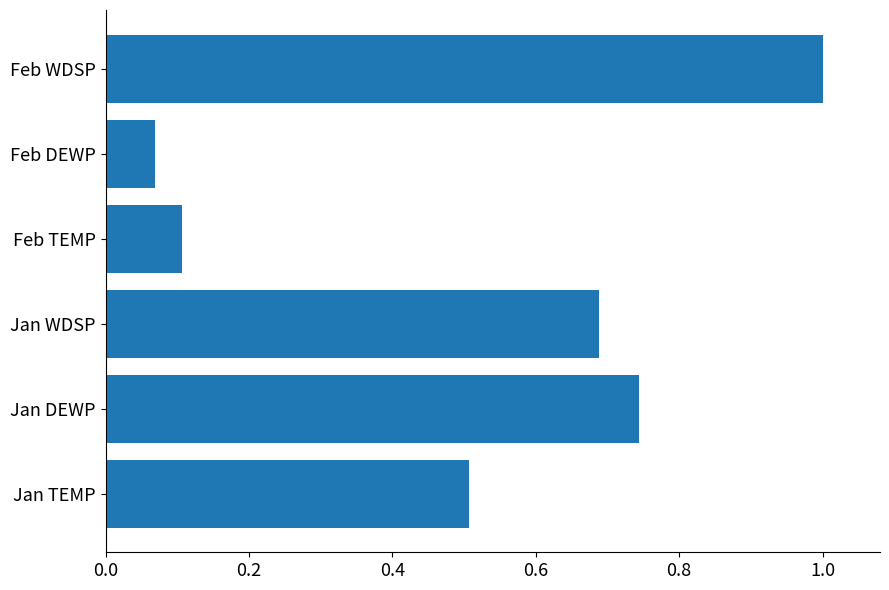

Are the bars grouped side by side (vs. stacked)?

No